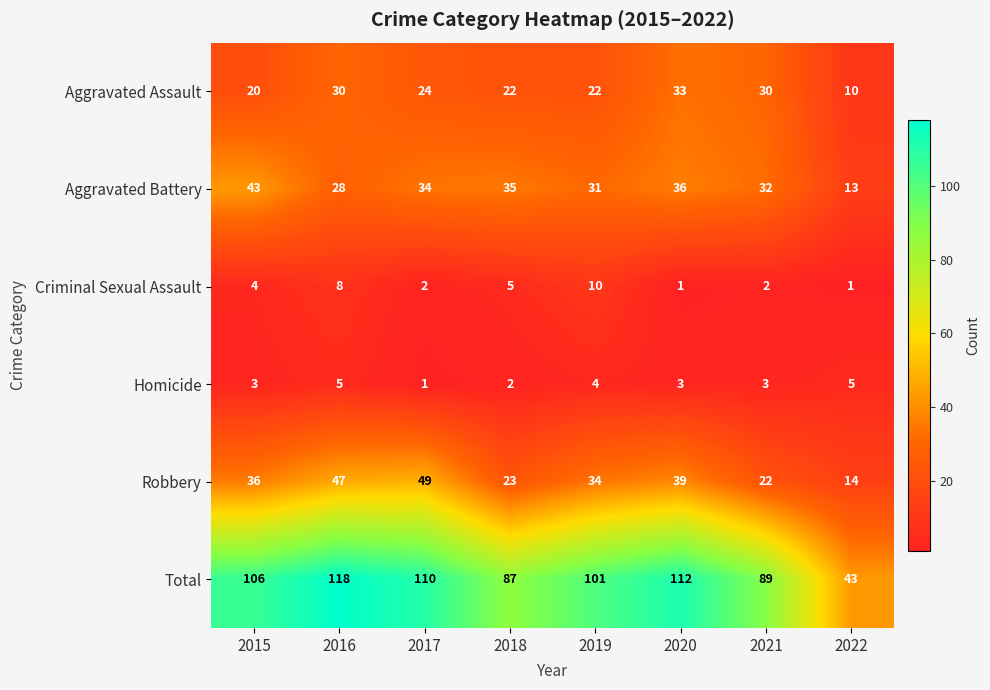

Where is Aggravated Battery nearest to the value 28?

2016